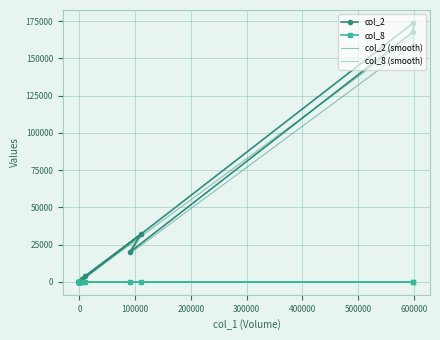

True or false: col_8 has more than 2 interior local peaks.

False